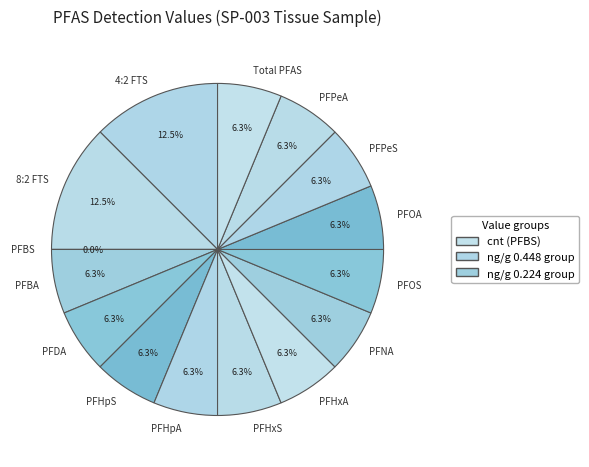

Count the number of slices in the pie.

15